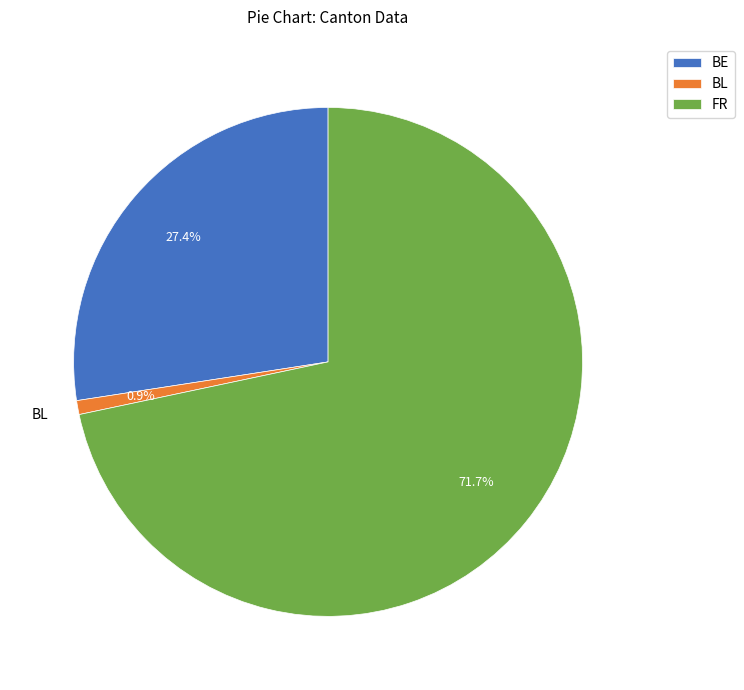

Rank the categories by value from lowest to highest.

BL, BE, FR